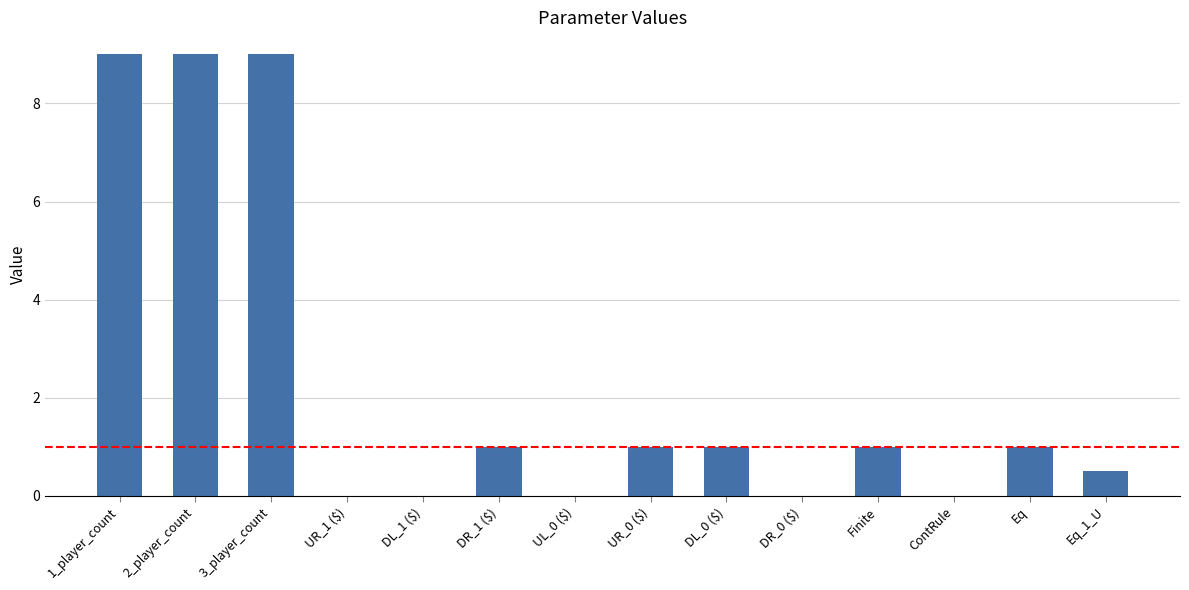

What is the change in value from DR_1 ($) to Eq_1_U?

-0.5